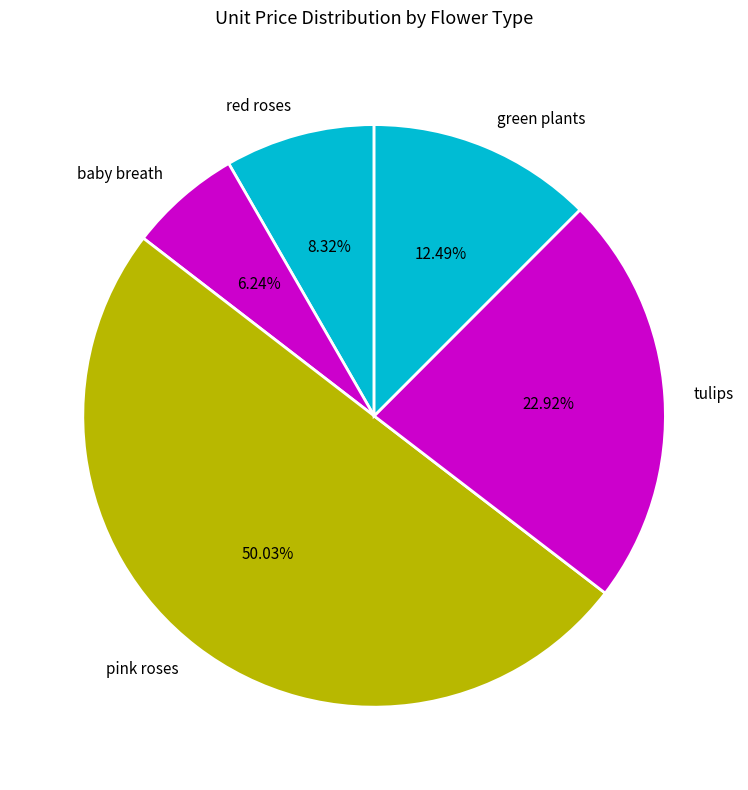

How many segments does this pie chart have?

5